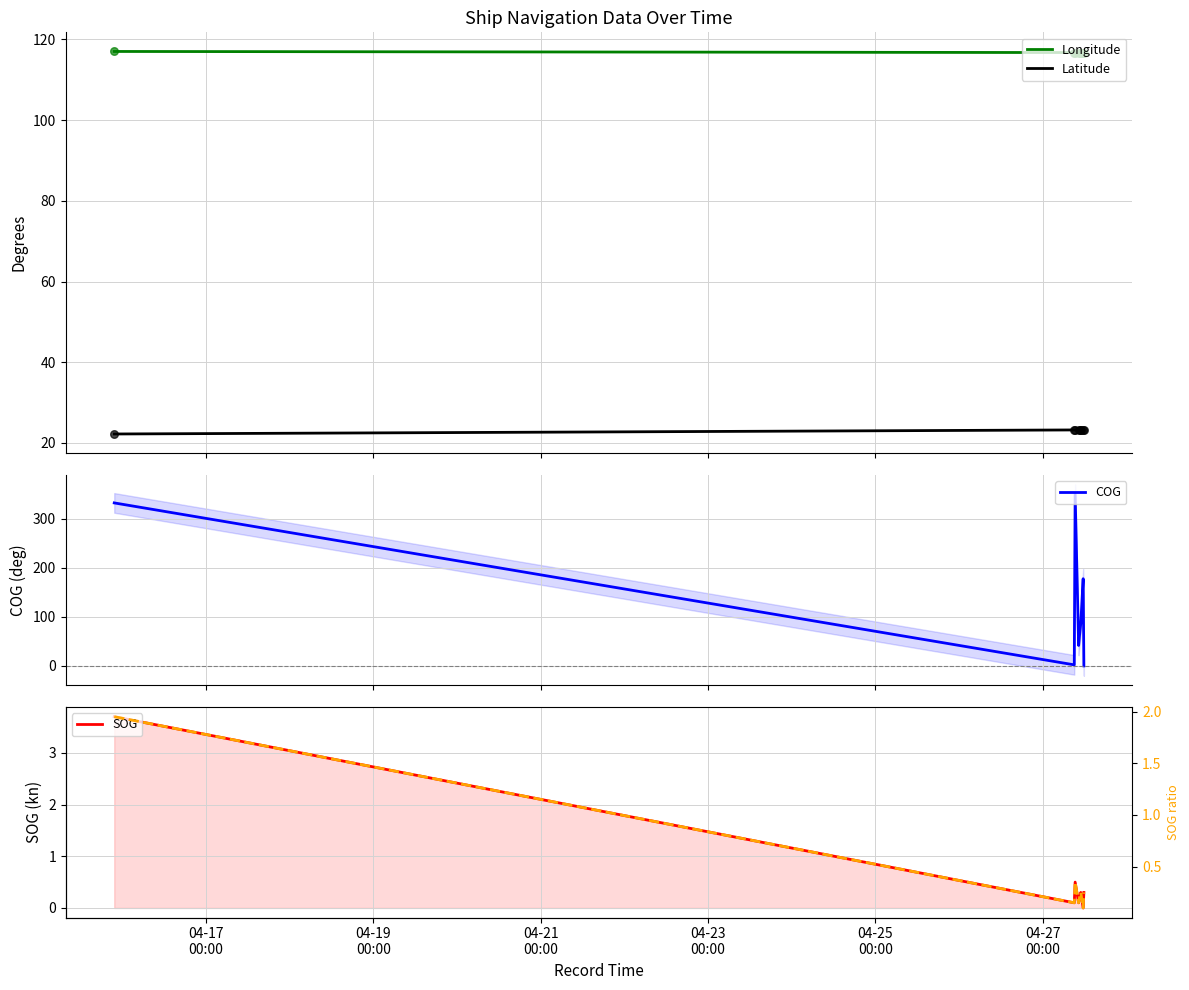

Which series has the largest total across all categories?

COG